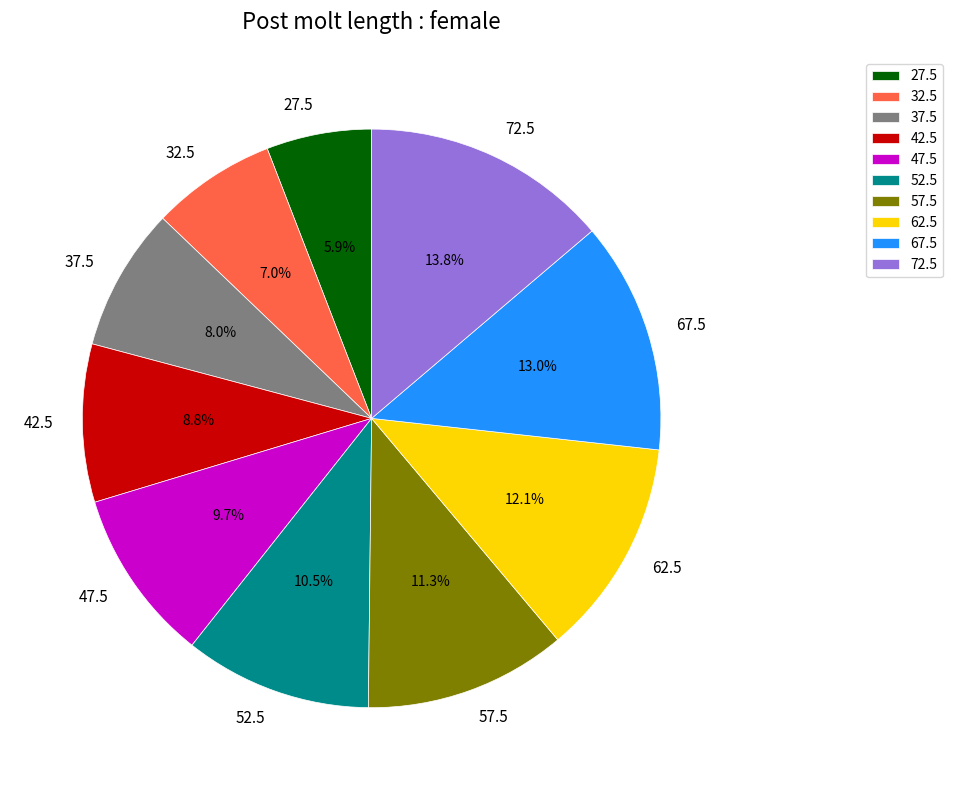

Which slice is the smallest?

27.5